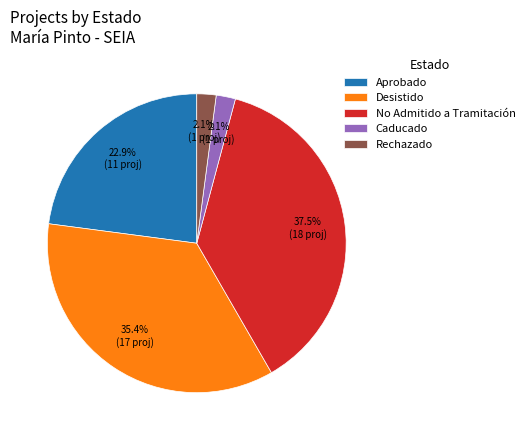

Which category has the biggest portion of the pie?

No Admitido a Tramitación